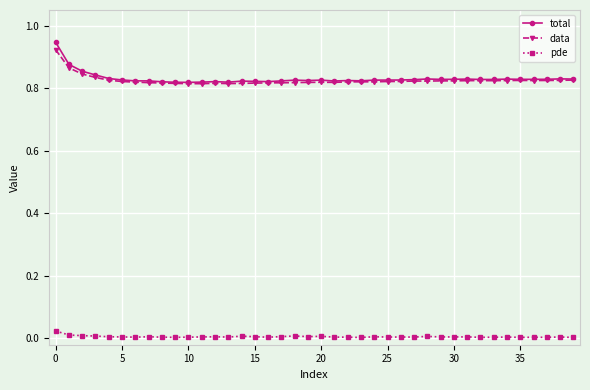

Which series has the widest spread of values?

total